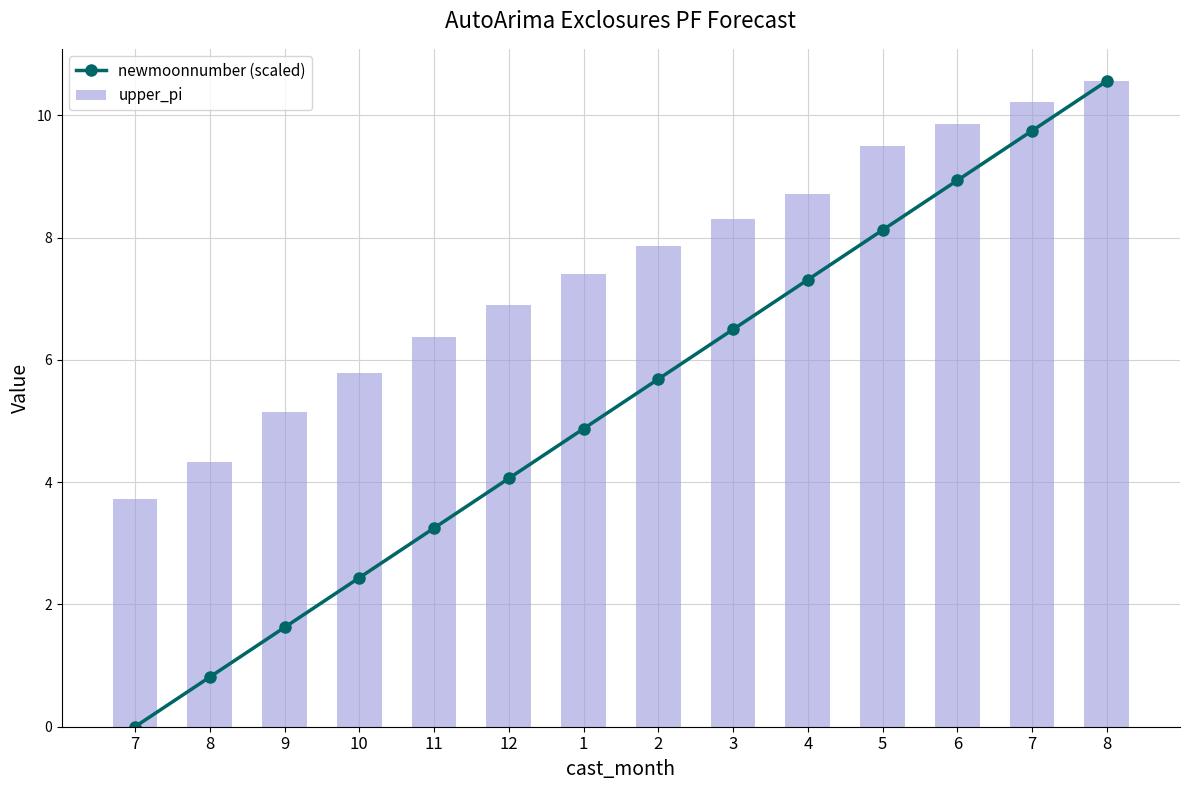

Are the bars grouped side by side (vs. stacked)?

Yes